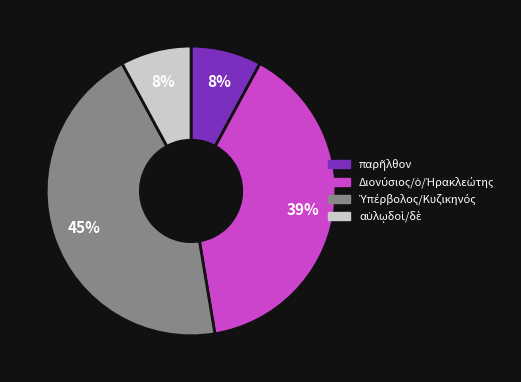

How many segments does this pie chart have?

4